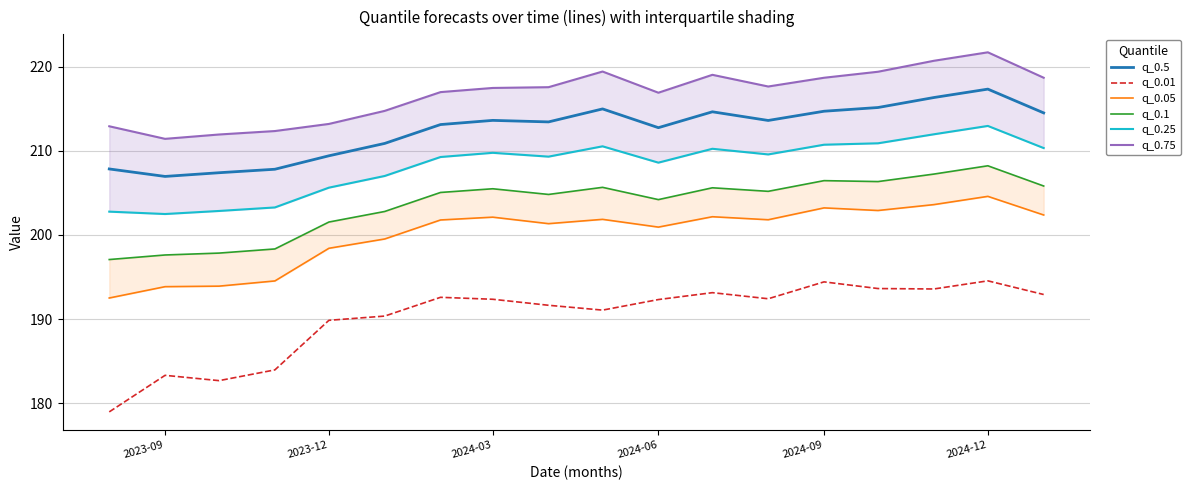

True or false: q_0.01 and q_0.5 cross at least once.

False